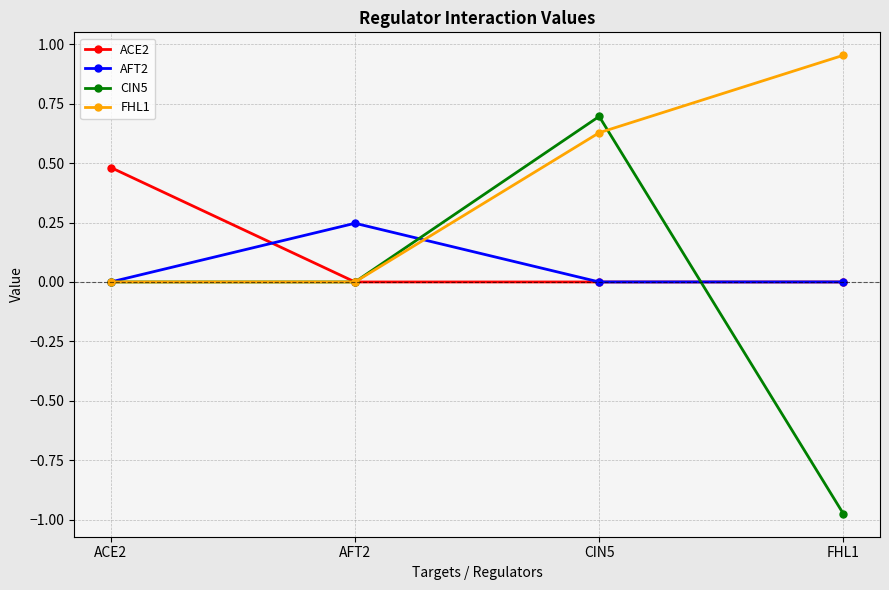

What is the label of the 3rd point from the right?

AFT2